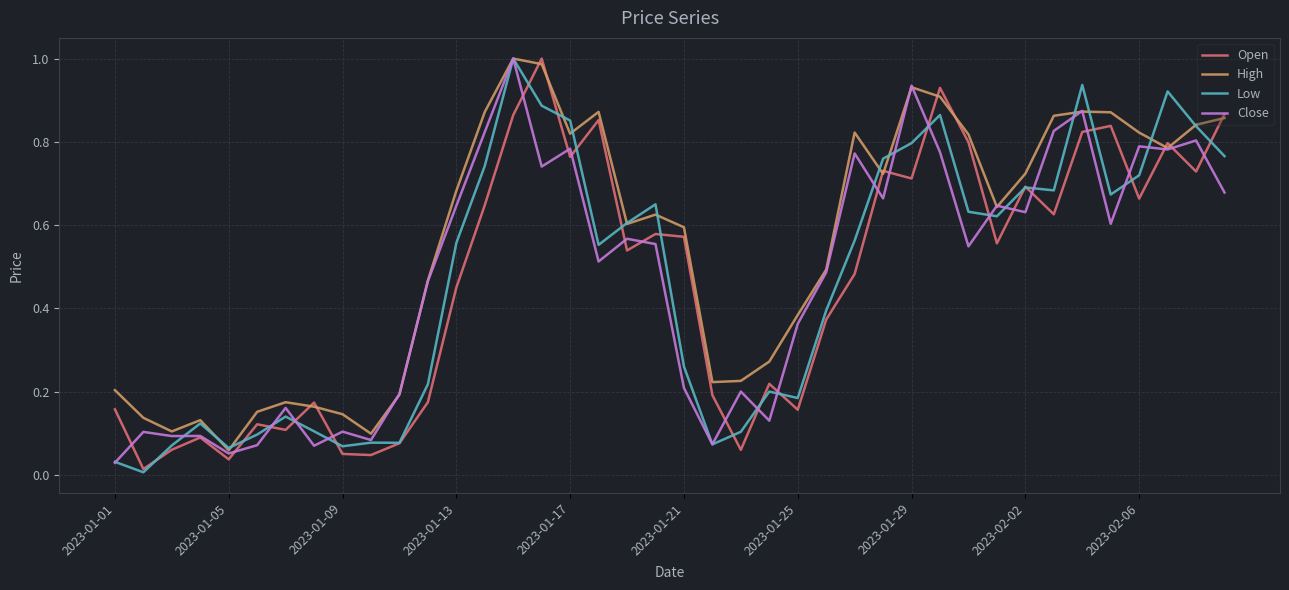

Which series has the largest total across all categories?

High